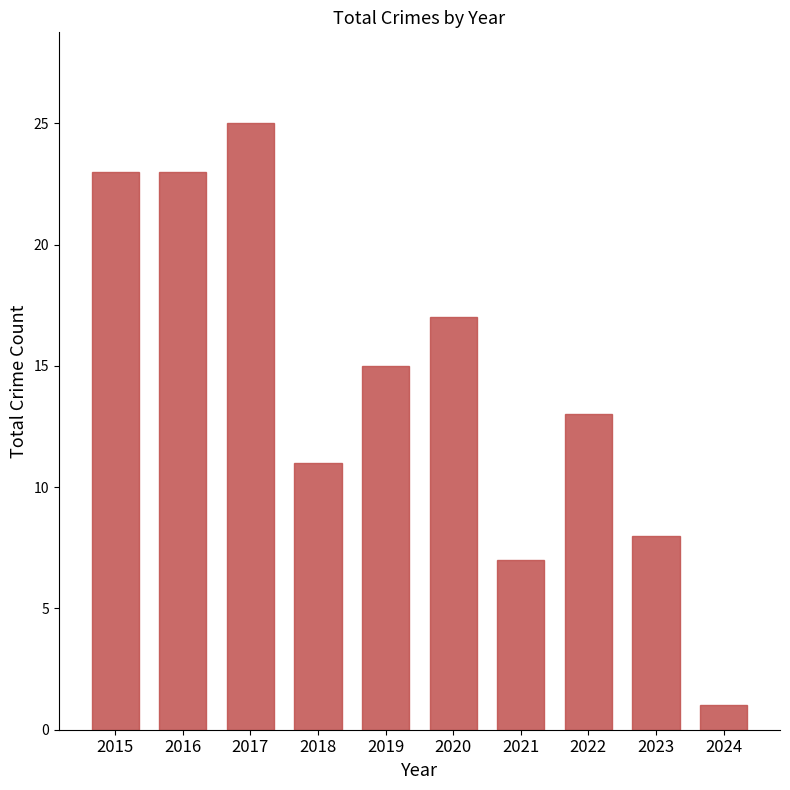

Reading left to right, transcribe all the data shown in this chart.

23	23	25	11	15	17	7	13	8	1